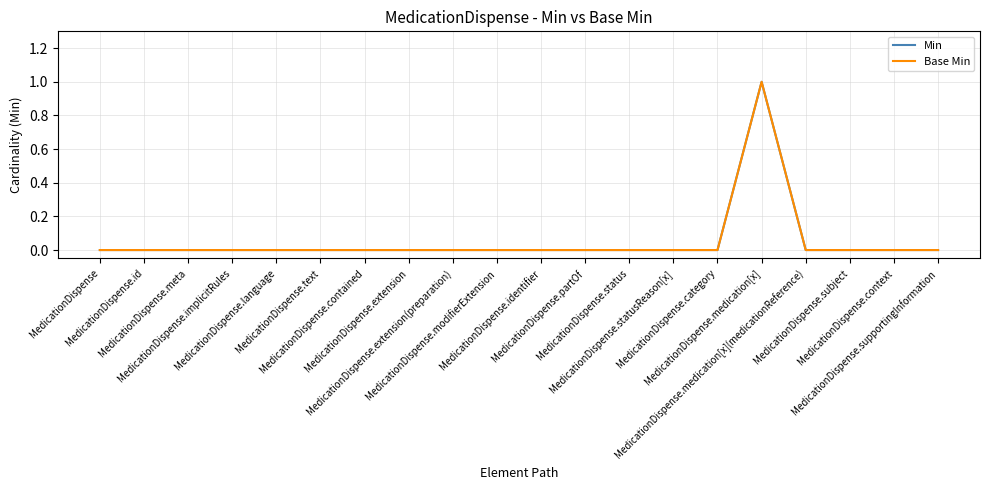

What is the total value across all series at MedicationDispense.medication[x]?

2